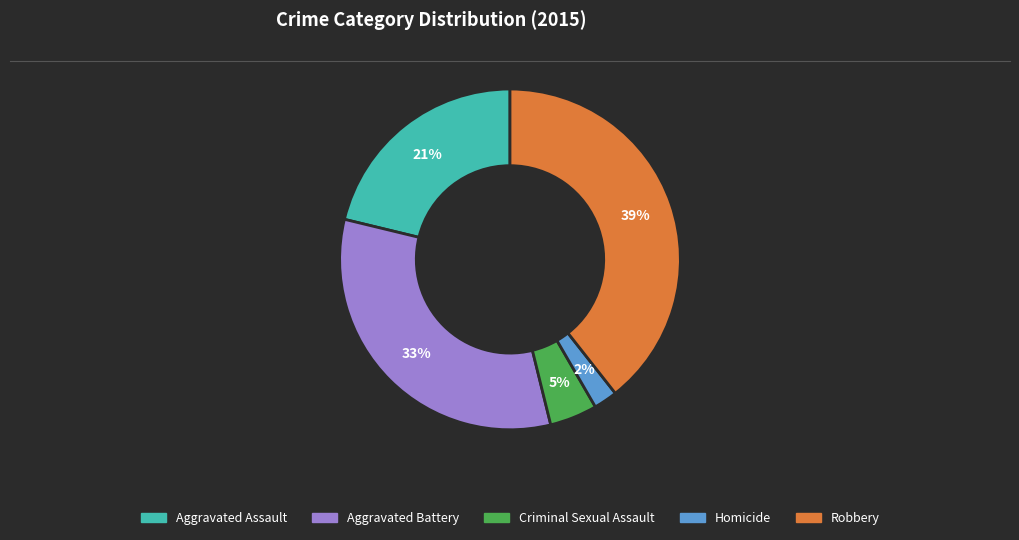

To the nearest percent, what portion does Aggravated Assault represent?

21%